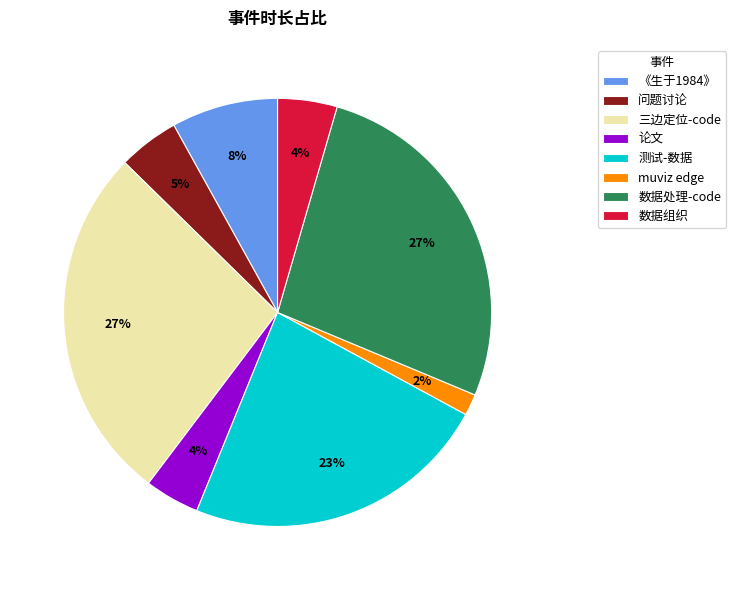

What percentage is the muviz edge slice, to the nearest percent?

2%